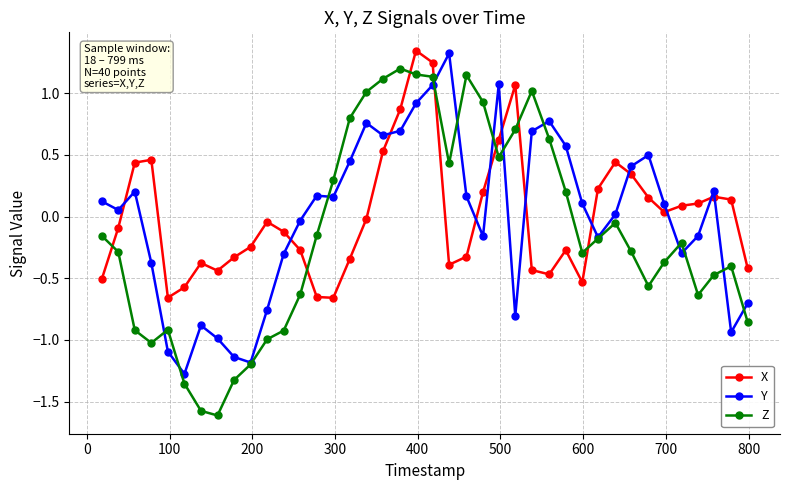

Which series has the widest spread of values?

Z